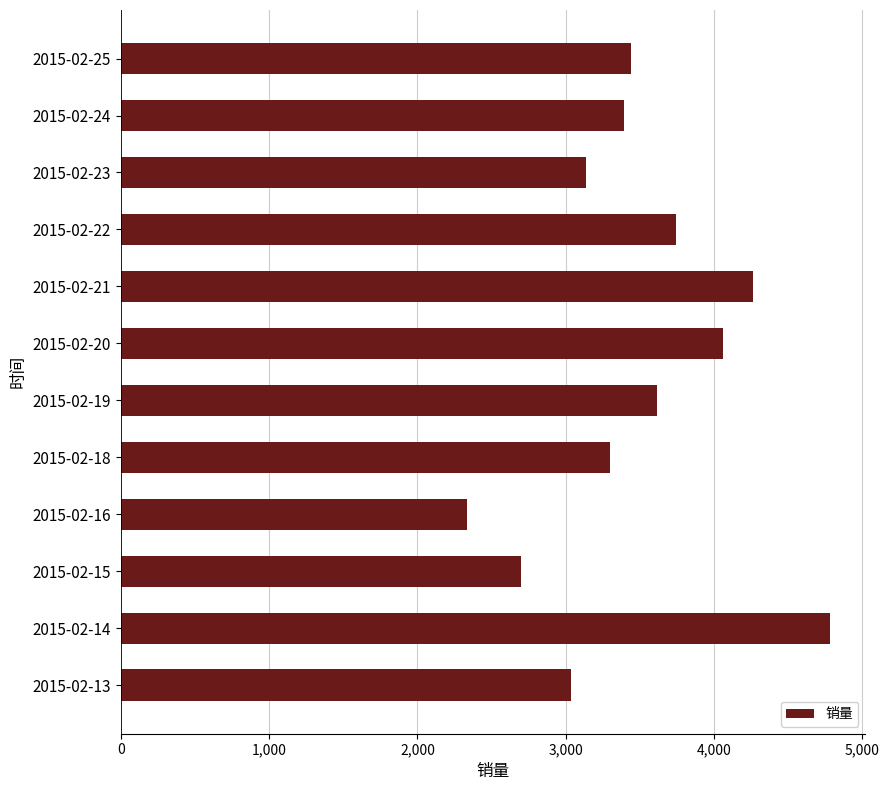

Reading top to bottom, what are all the values shown in this chart?

3442.1	3393.1	3136.6	3744.1	4261.9	4060.3	3614.7	3295.5	2332.1	2699.3	4781.5	3036.8